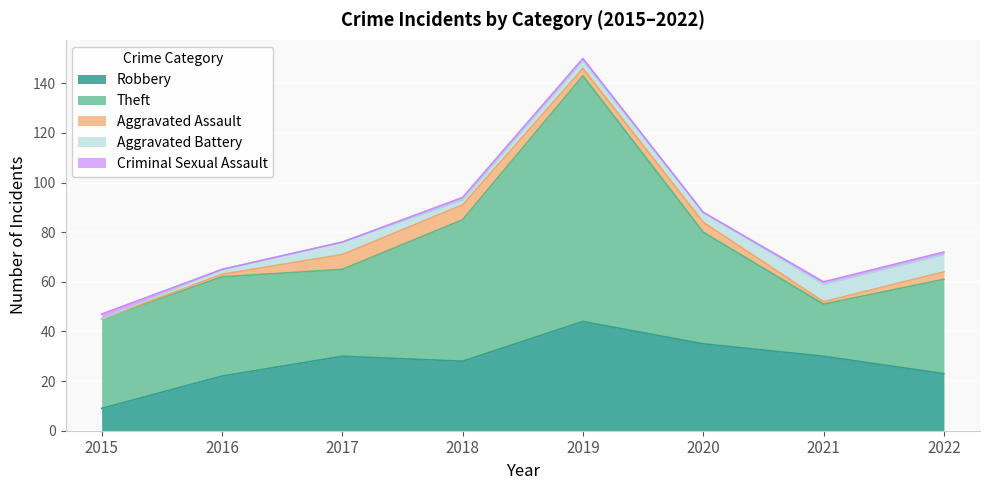

Reading left to right, transcribe all the data shown in this chart.

Robbery: 2015=9	2016=22	2017=30	2018=28	2019=44	2020=35	2021=30	2022=23
Theft: 2015=36	2016=40	2017=35	2018=57	2019=99	2020=45	2021=21	2022=38
Aggravated Assault: 2015=0	2016=1	2017=6	2018=6	2019=3	2020=4	2021=1	2022=3
Aggravated Battery: 2015=0	2016=2	2017=5	2018=2	2019=3	2020=4	2021=7	2022=7
Criminal Sexual Assault: 2015=2	2016=0	2017=0	2018=1	2019=1	2020=0	2021=1	2022=1